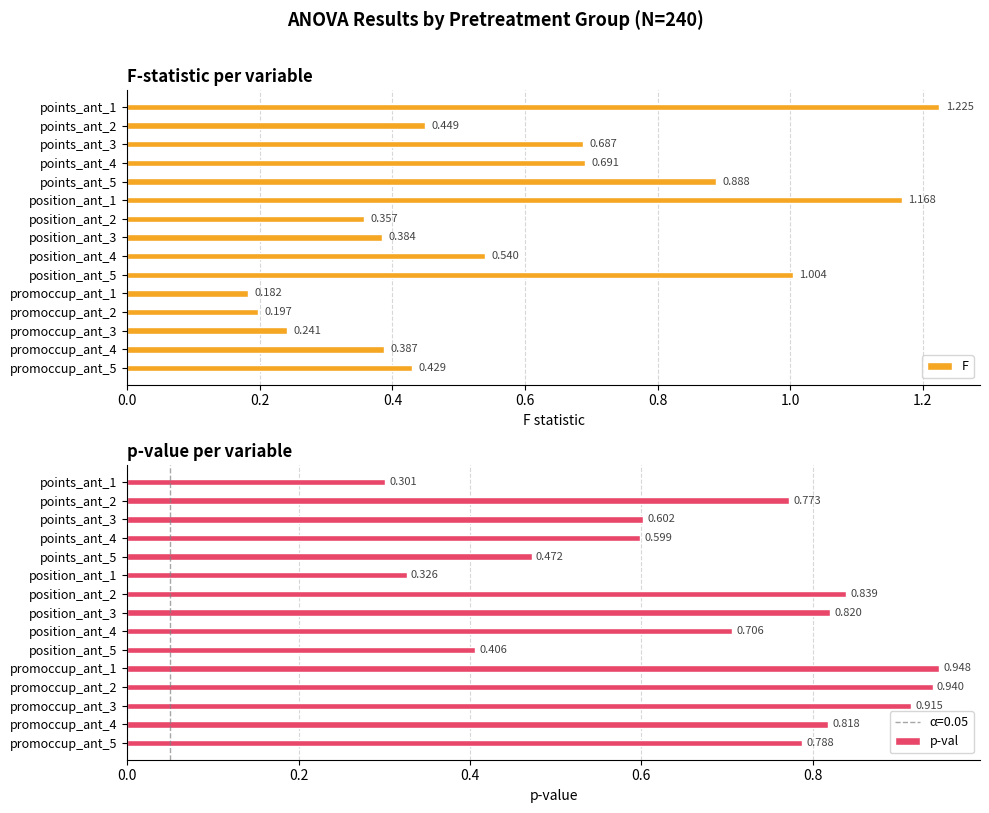

What is the sum of all F values?

8.8